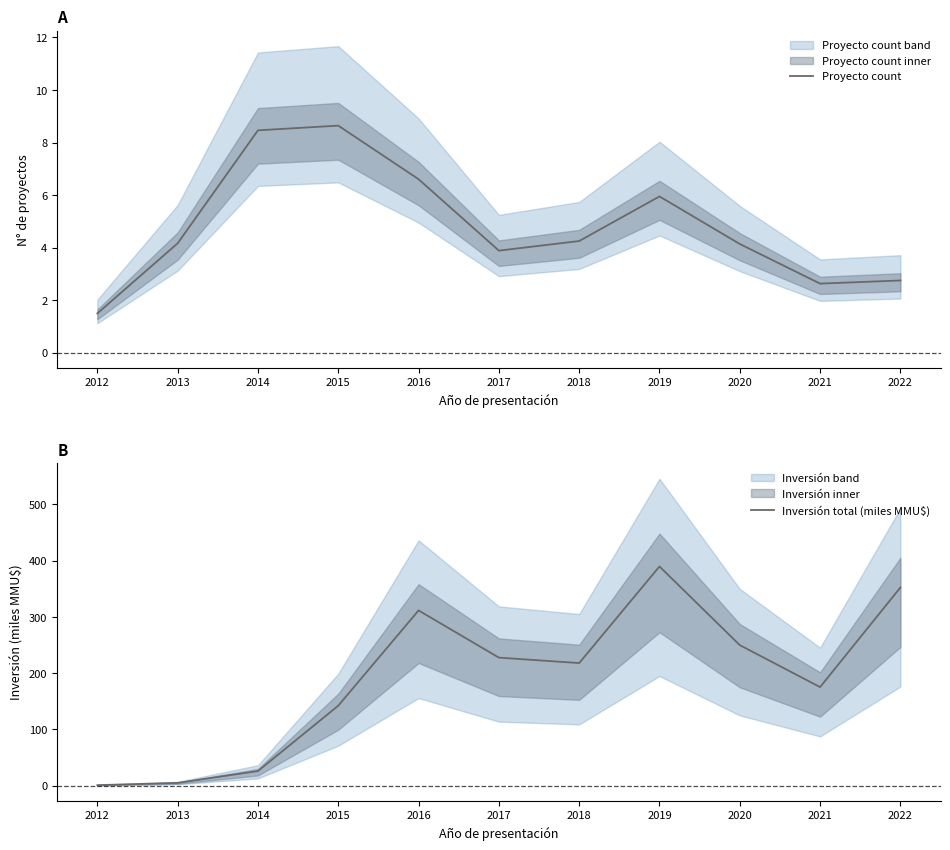

What is the difference between the maximum and minimum values in the Proyecto count series?

7.1